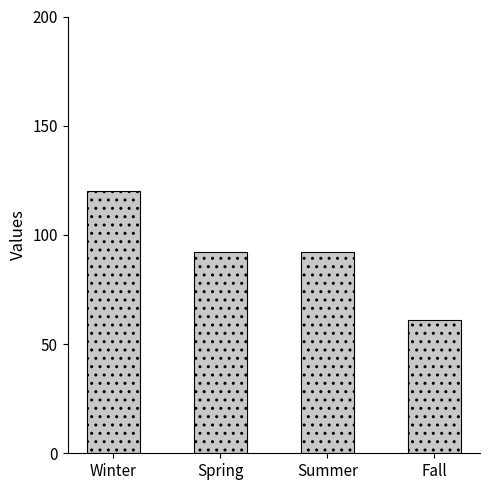

Reading left to right, list all the values displayed in this chart.

120	92	92	61